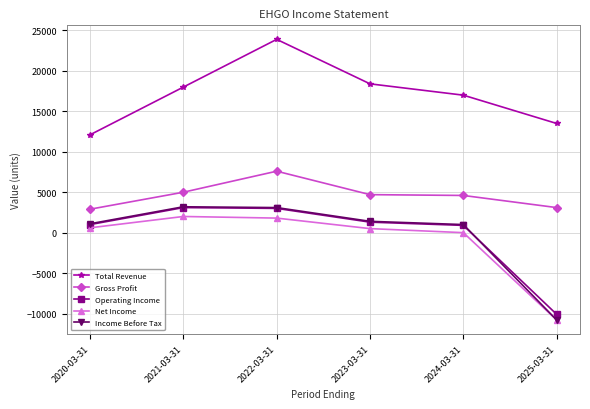

What is the smallest value displayed?

-10800